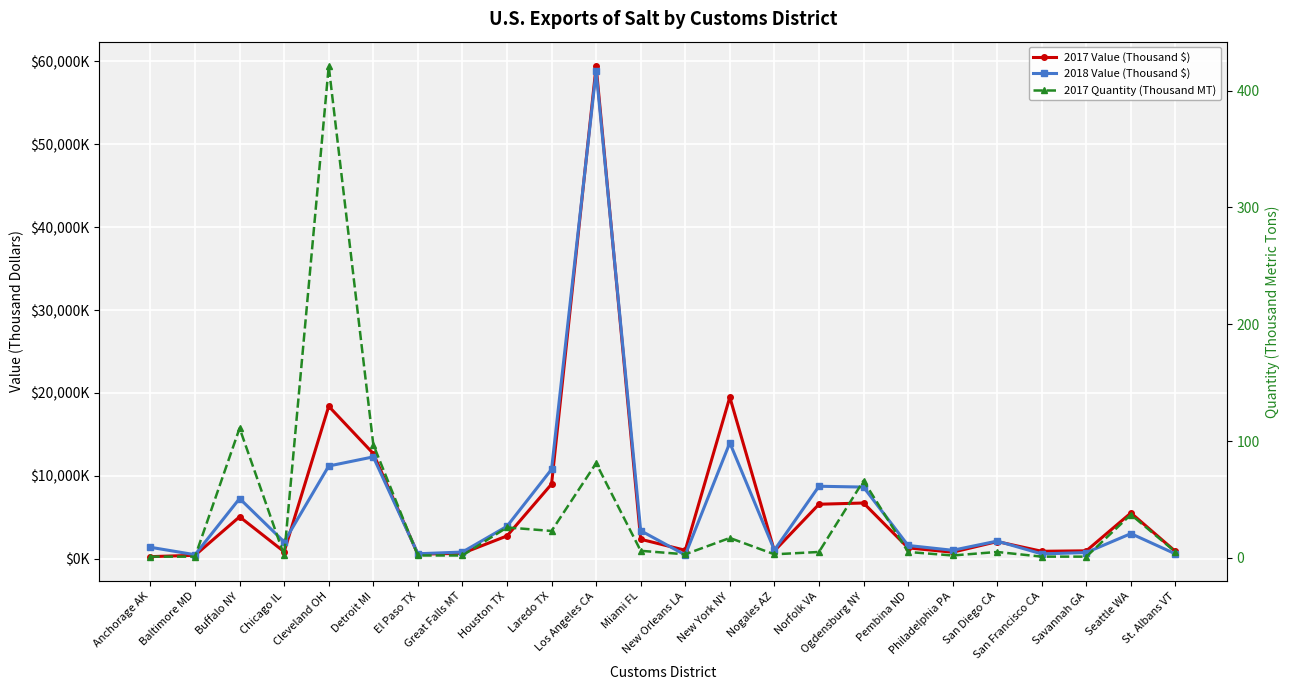

List the series in order of their peak value, highest first.

2017 Value (Thousand $), 2018 Value (Thousand $), 2017 Quantity (Thousand MT)